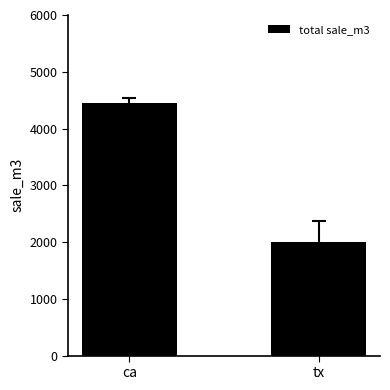

What is the maximum value shown in the chart?

4454